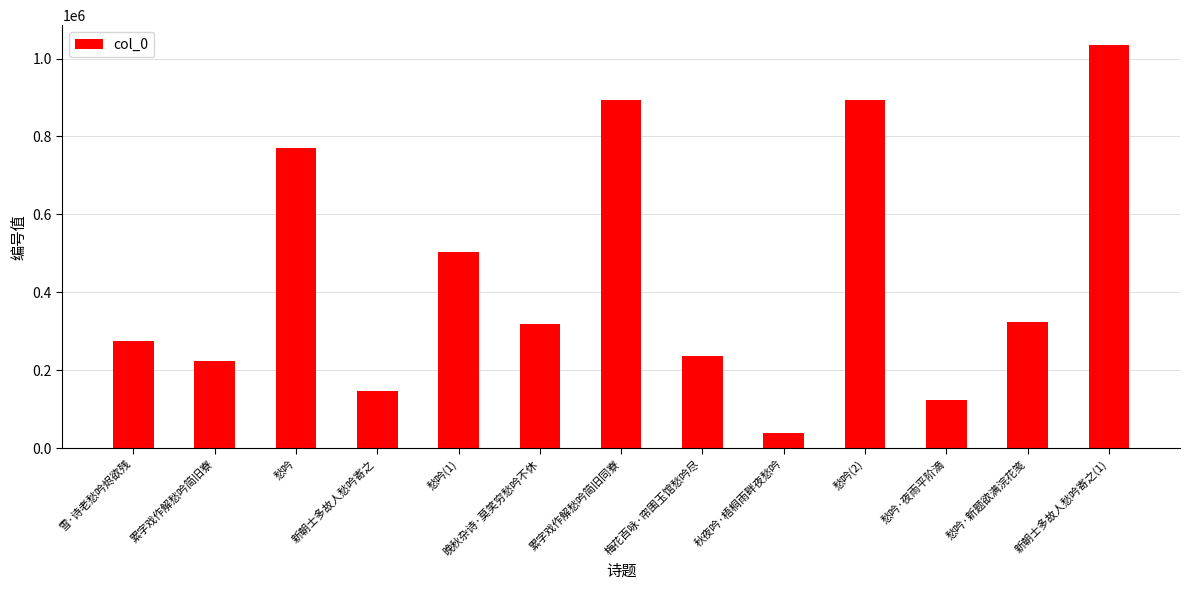

What is the label of the 8th bar from the left?

梅花百咏·帘围玉馆愁吟尽